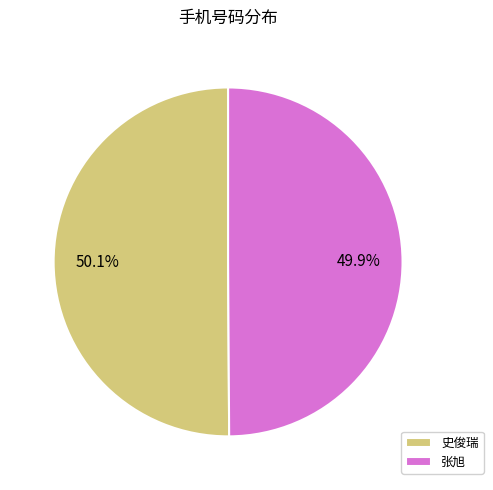

Approximately how many times larger is the value at 张旭 compared to 史俊瑞?

1.0